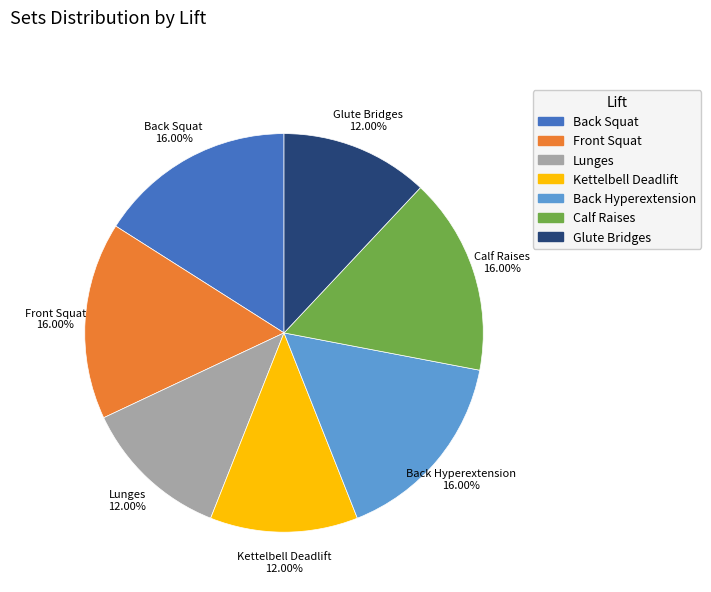

Which has a higher value, Kettelbell Deadlift or Back Hyperextension?

Back Hyperextension